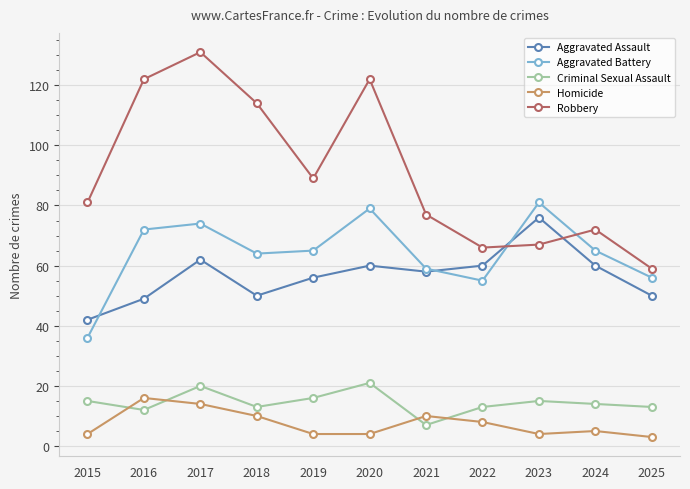

Between 2022 and 2025, which series saw the biggest shift?

Aggravated Assault